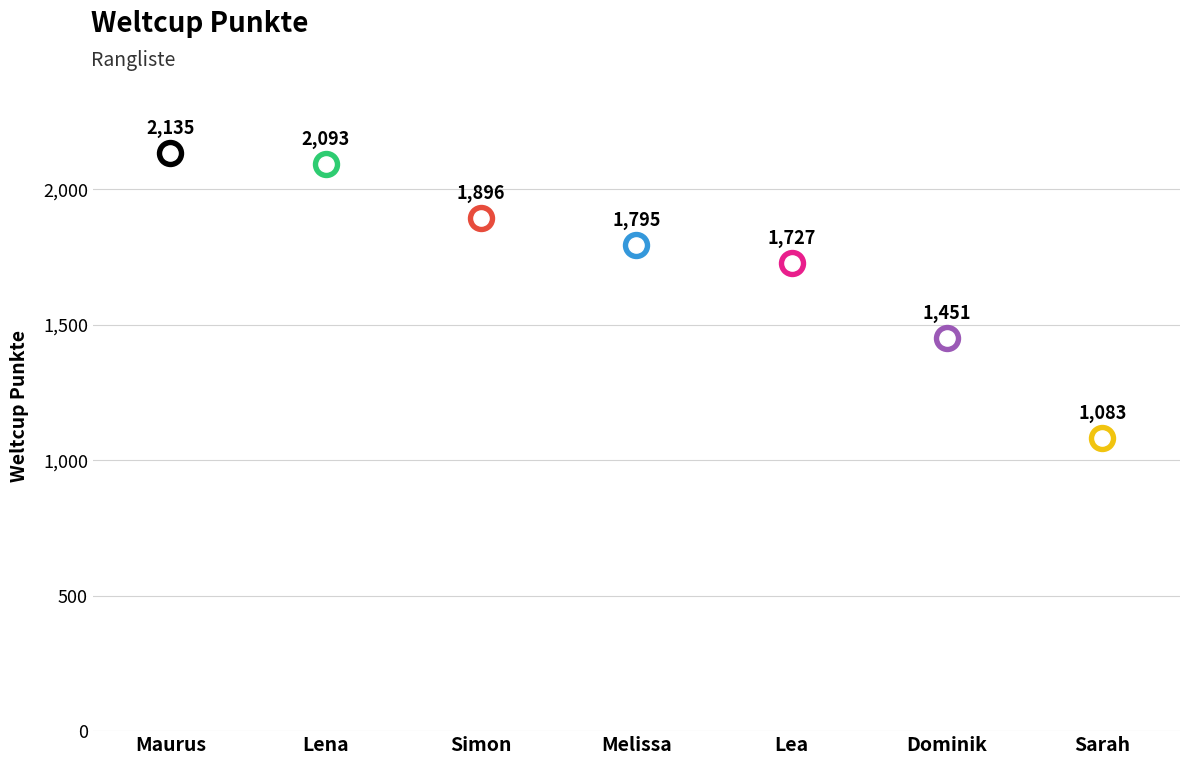

Between Lena and Dominik, which is larger?

Lena